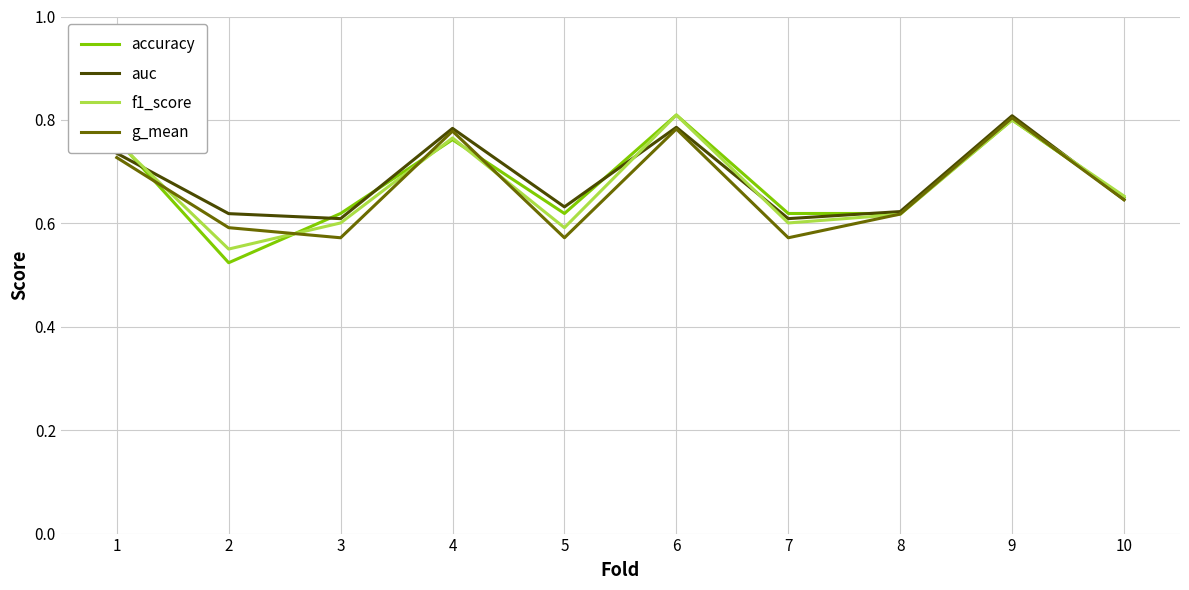

Count the number of categories in the chart.

10